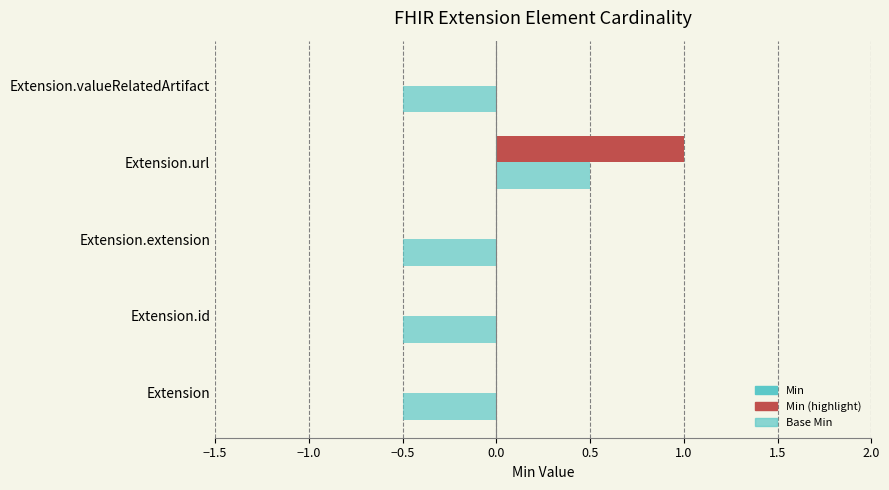

List the series in order of their overall mean, lowest first.

Base Min, Min